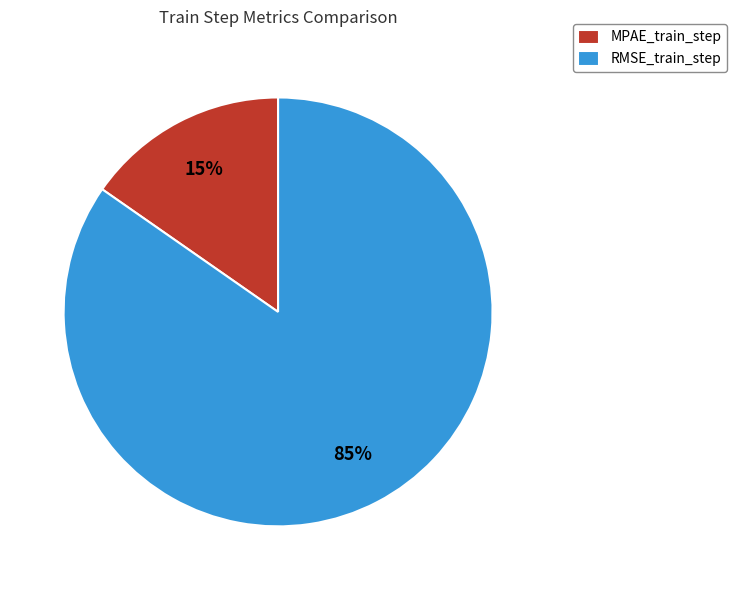

True or false: MPAE_train_step accounts for 6% of the total.

False